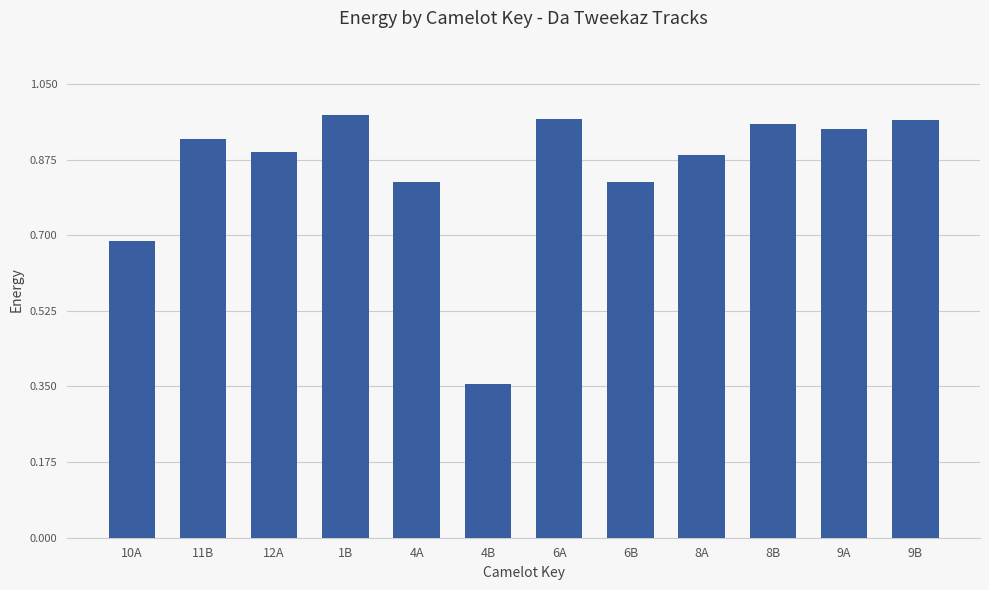

What is the difference between the values at 10A and 9B?

0.3